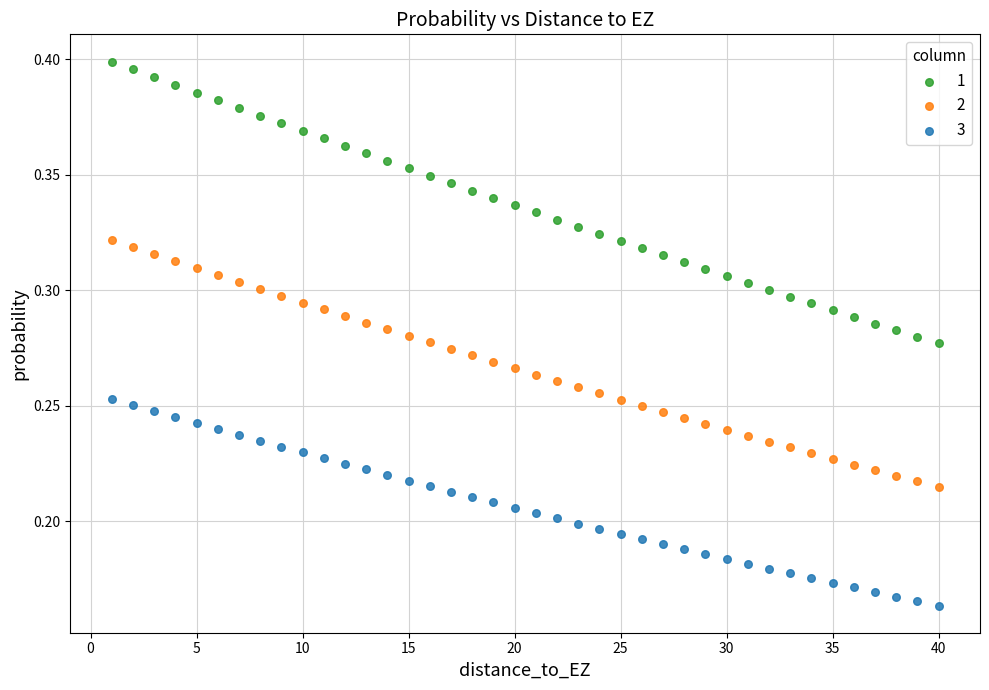

Across all data points, what is the range of X values (max minus min)?

39.0